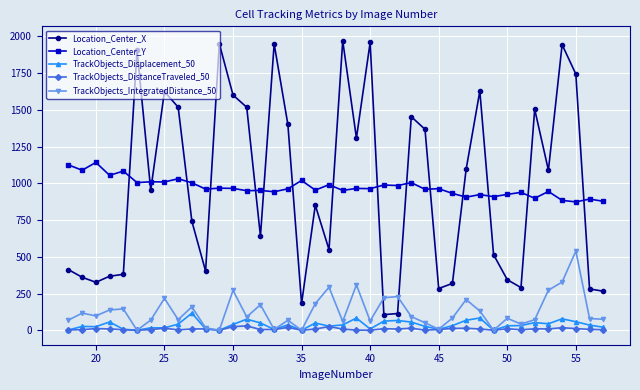

True or false: Location_Center_Y has more than 0 points higher than both neighbors.

True